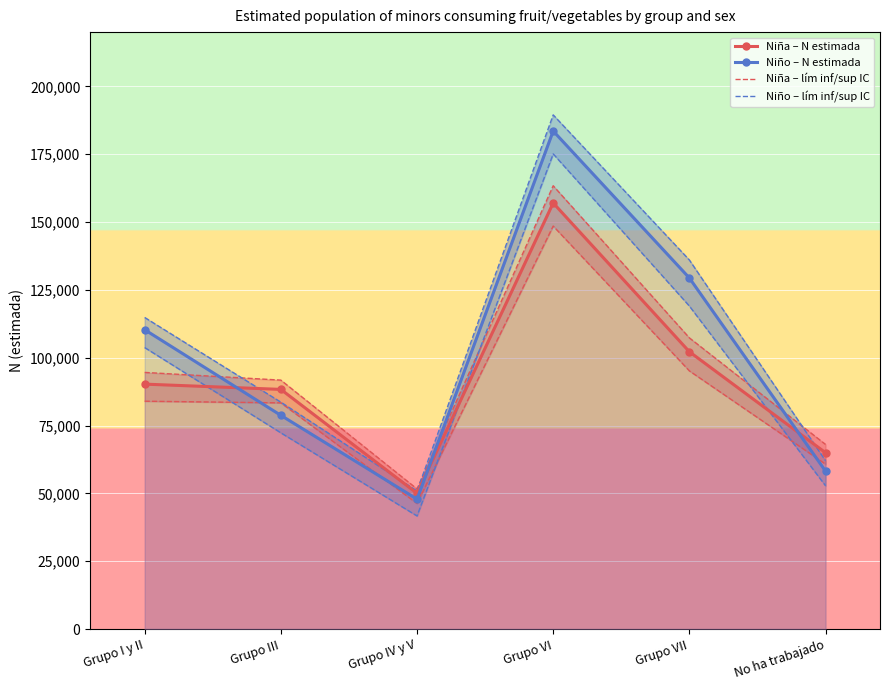

Between Grupo I y II and Grupo III, which is larger?

Grupo I y II